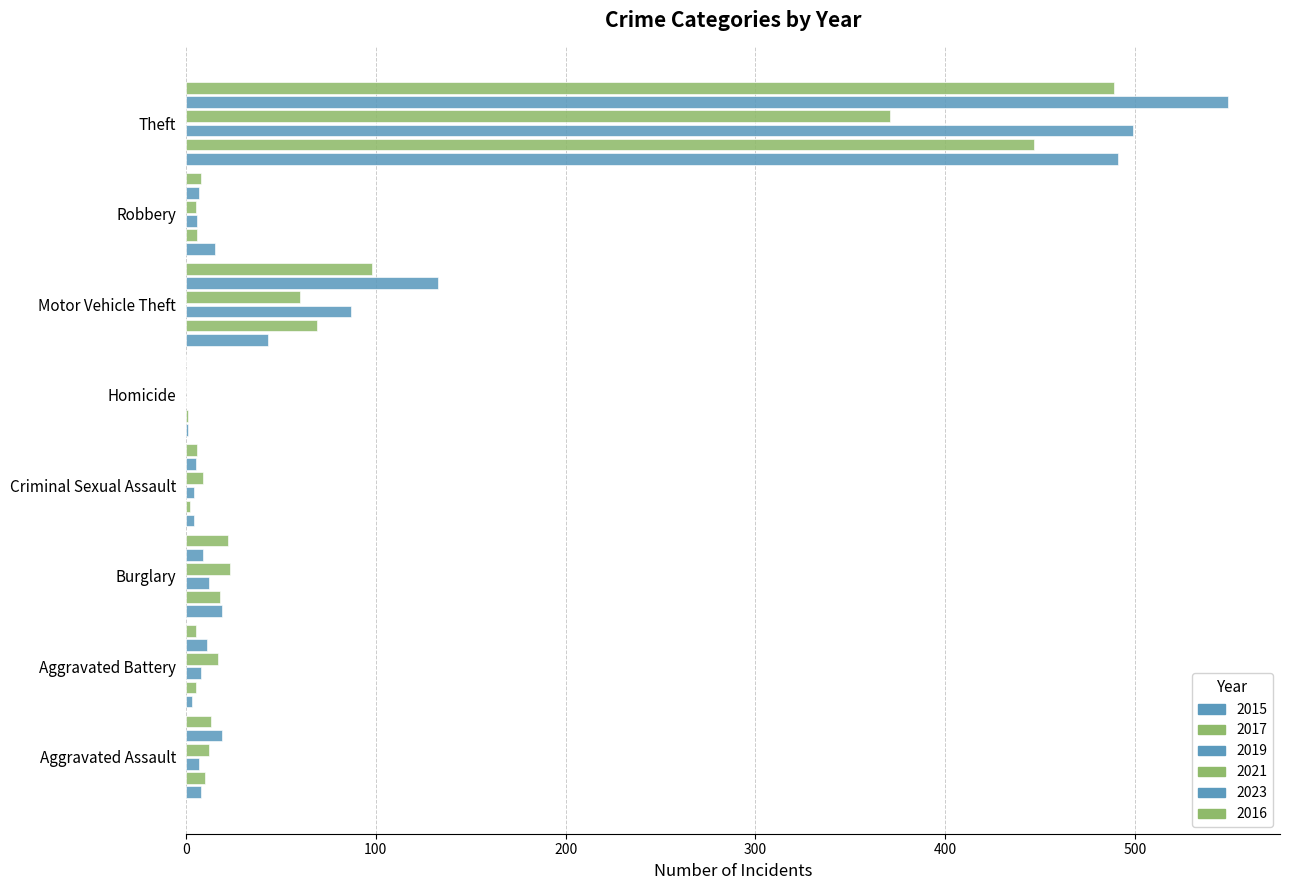

True or false: 2021 has a value of 17 at Aggravated Battery.

True